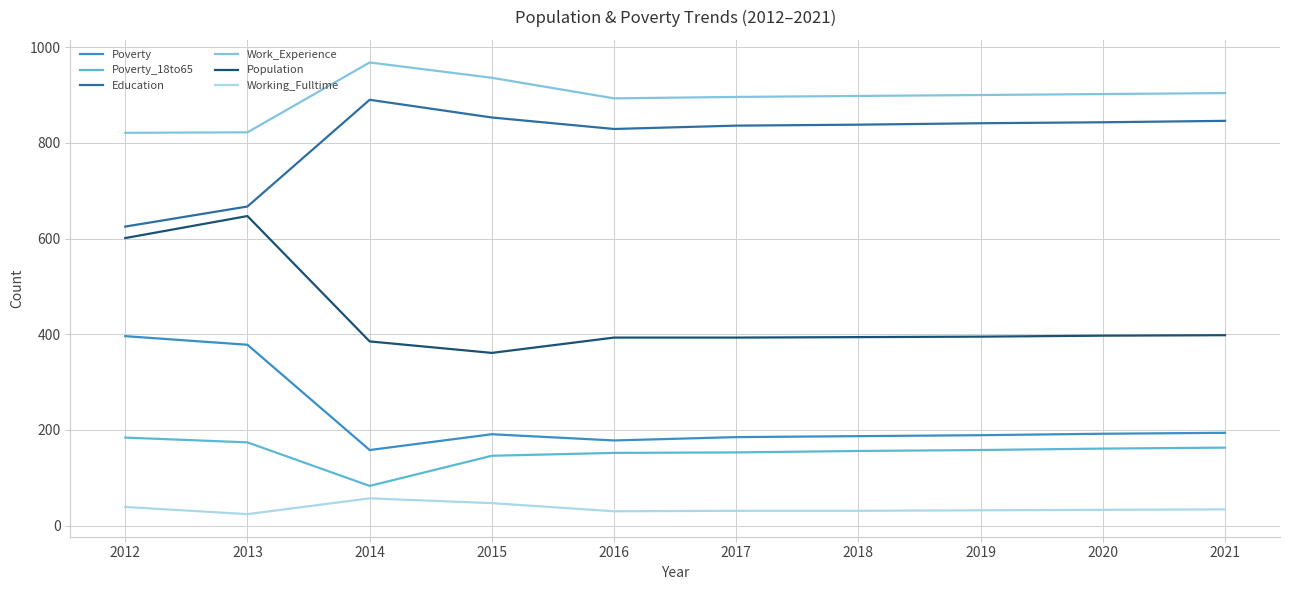

Rank the series at 2015 from highest to lowest value.

Work_Experience, Education, Population, Poverty, Poverty_18to65, Working_Fulltime